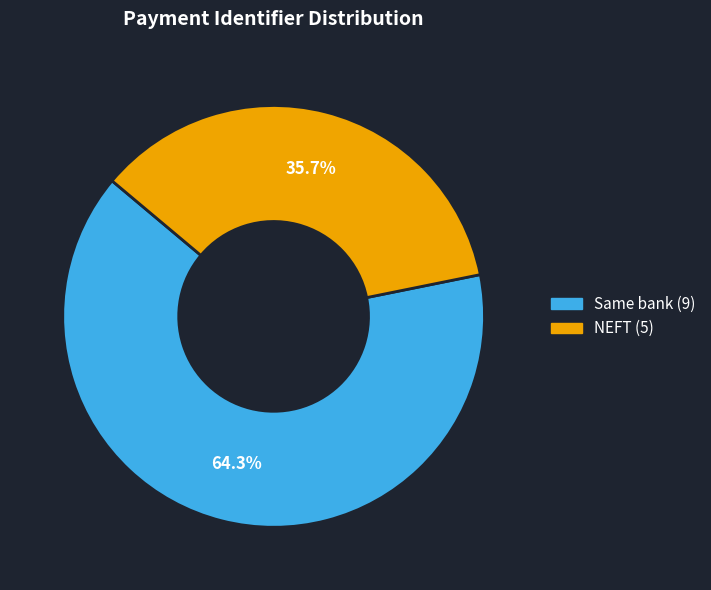

What is the majority slice?

Same bank